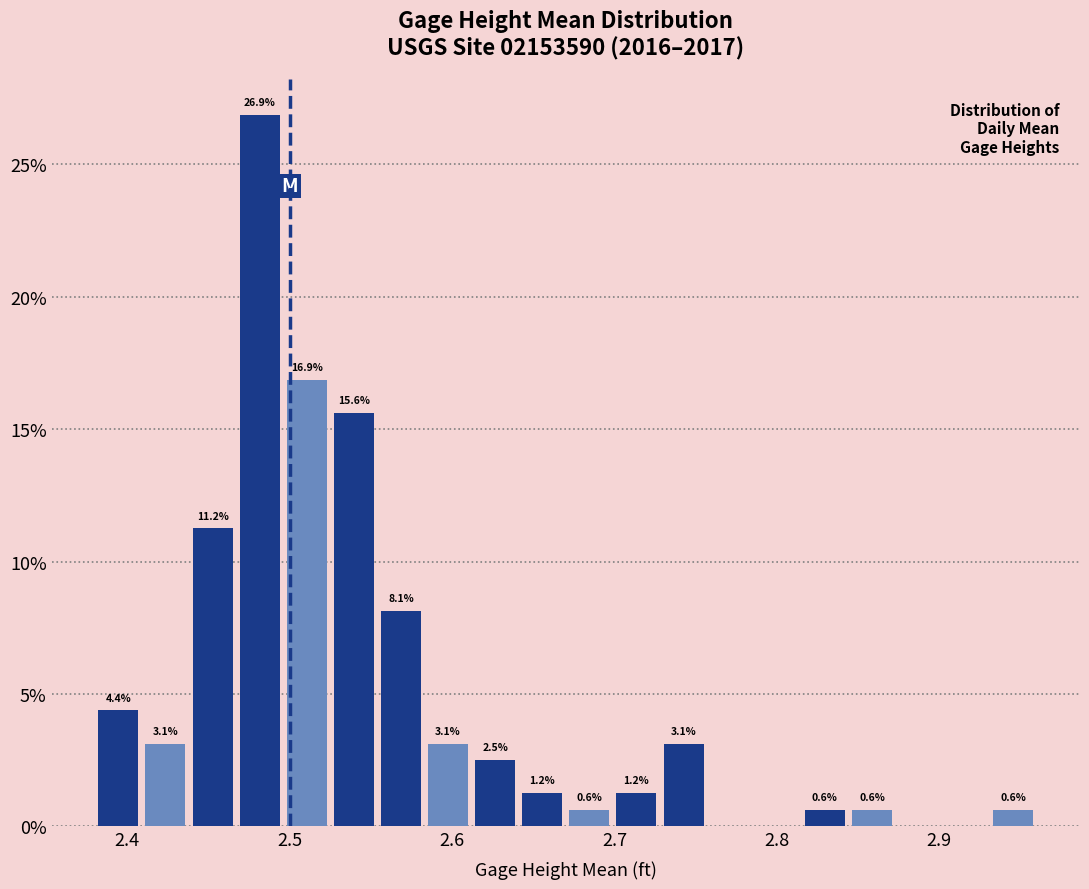

Around what value on the x-axis is the tallest bar? Give the approximate position of its centre, as read against the axis.

2.48